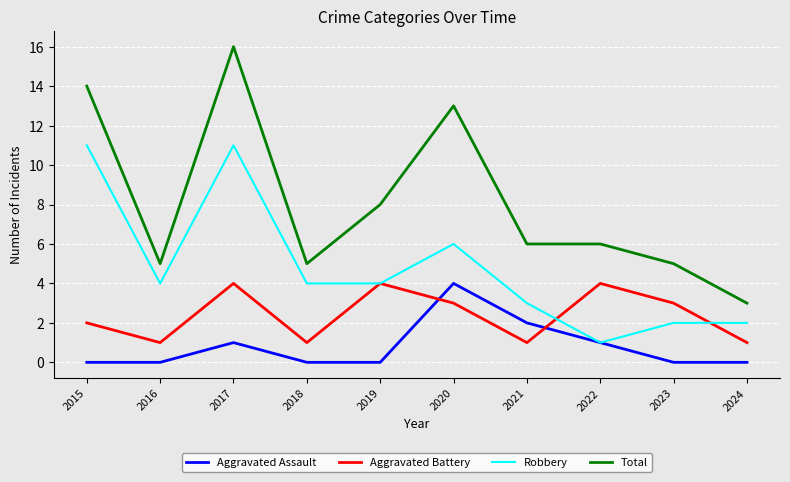

How many Aggravated Assault values are between 0 and 1?

8